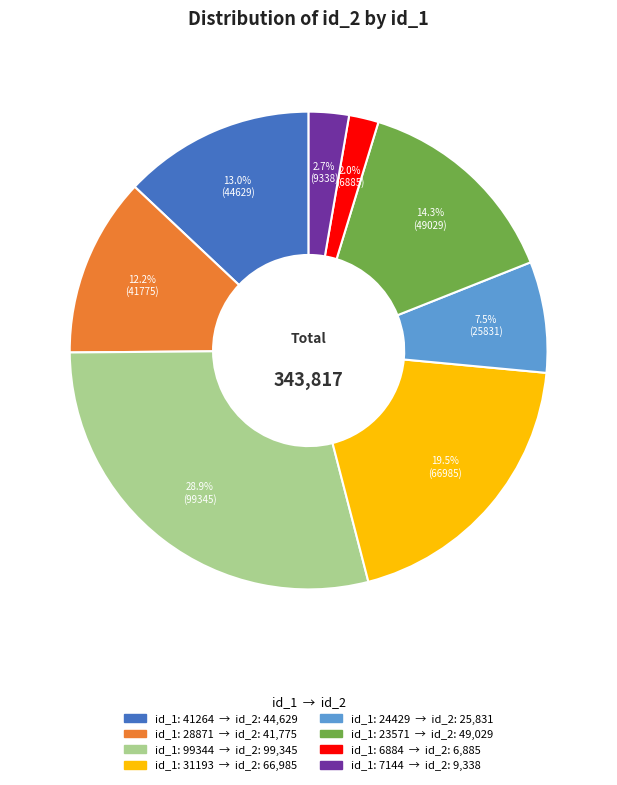

How many slices are in this pie chart?

8